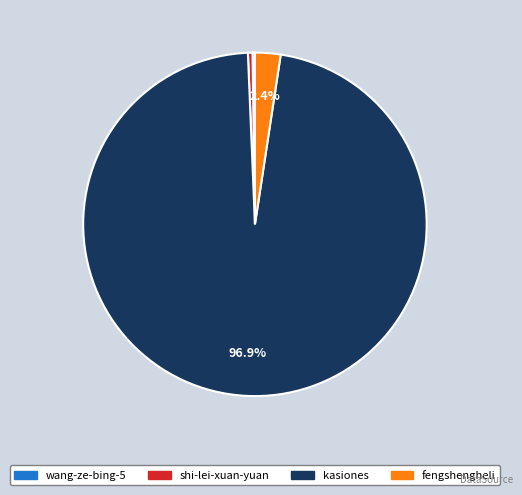

How much of the chart is everything except fengshengheli?

97.6%